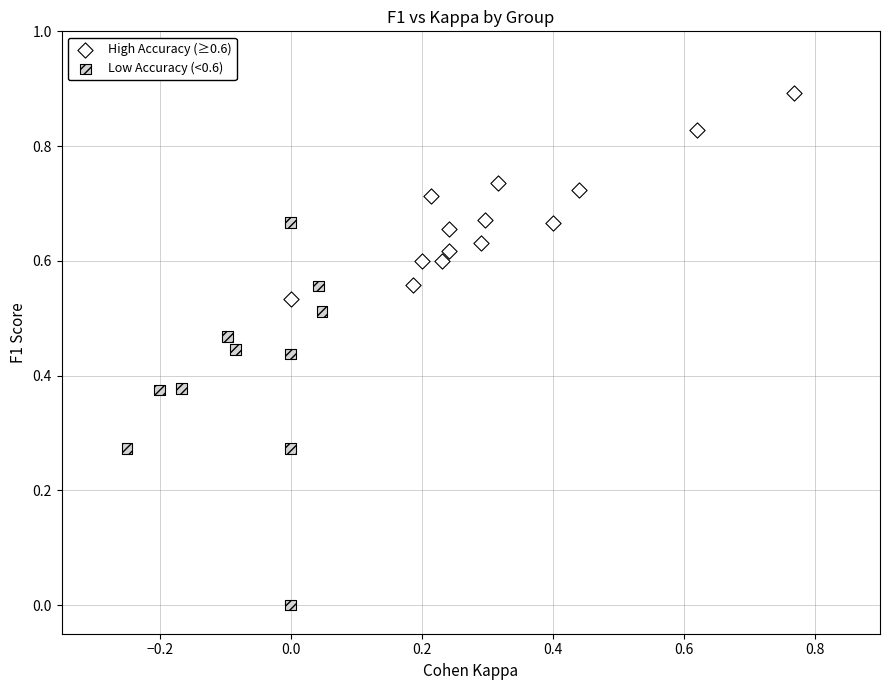

Which series reaches the maximum Y coordinate?

High Accuracy (≥0.6)